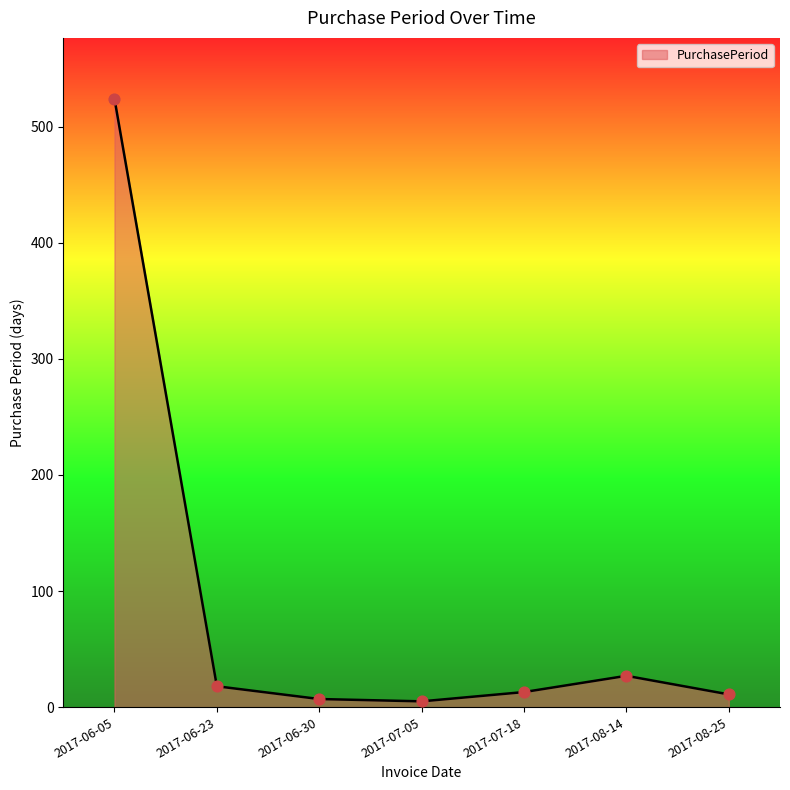

What is the change in value from 2017-07-05 to 2017-08-25?

+6